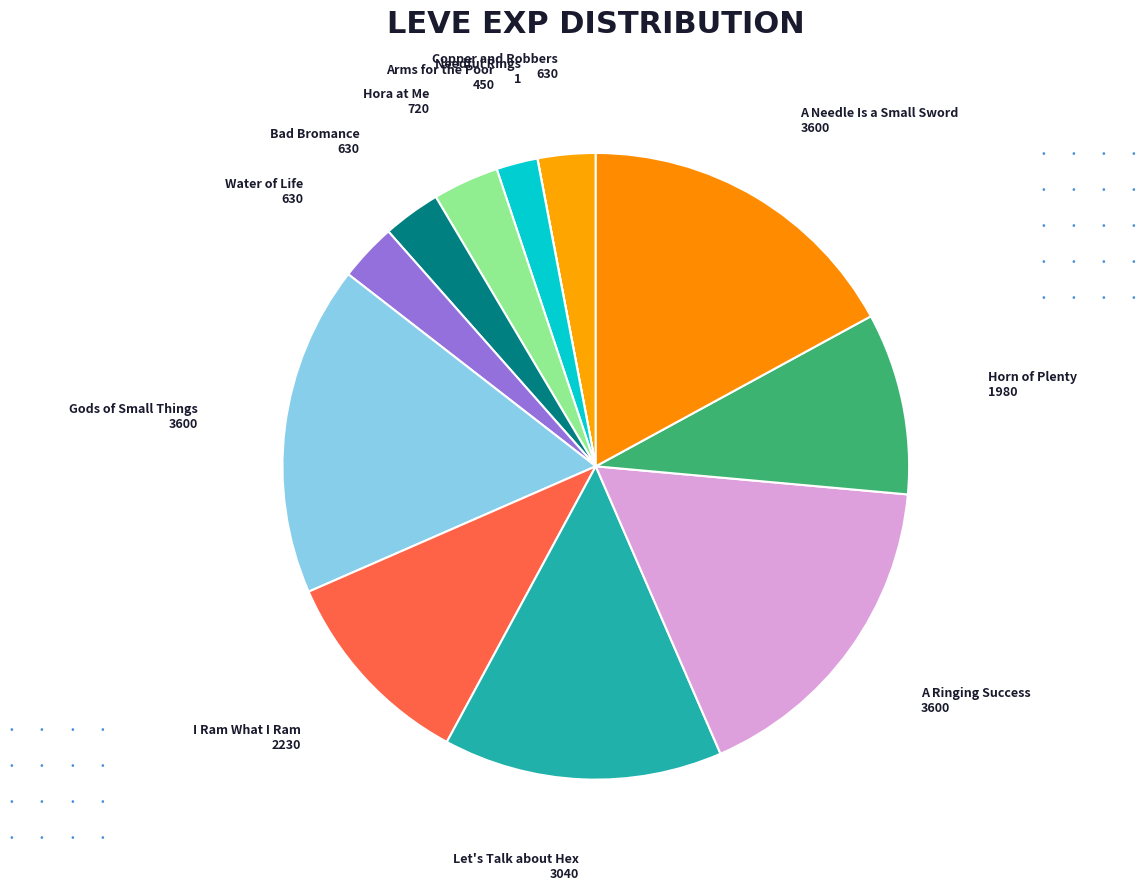

To the nearest percent, what is the difference between the largest and smallest slice percentages?

17%